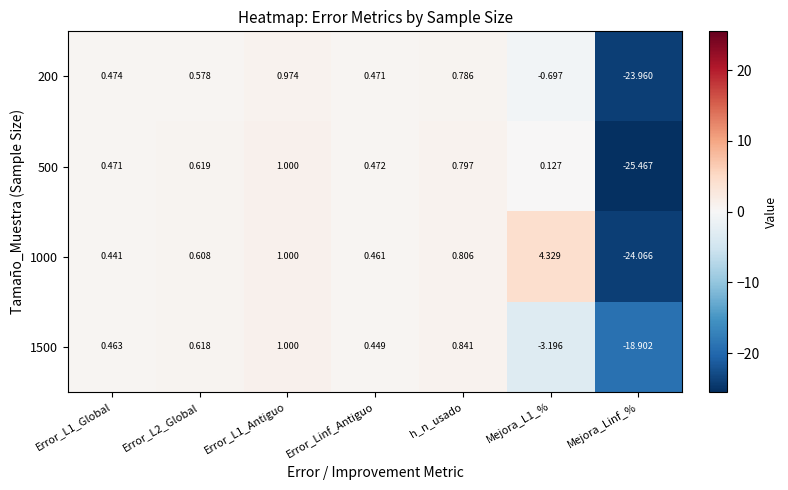

Is the value of 200 at Mejora_Linf_% greater than the value of 1500 at Error_Linf_Antiguo?

No